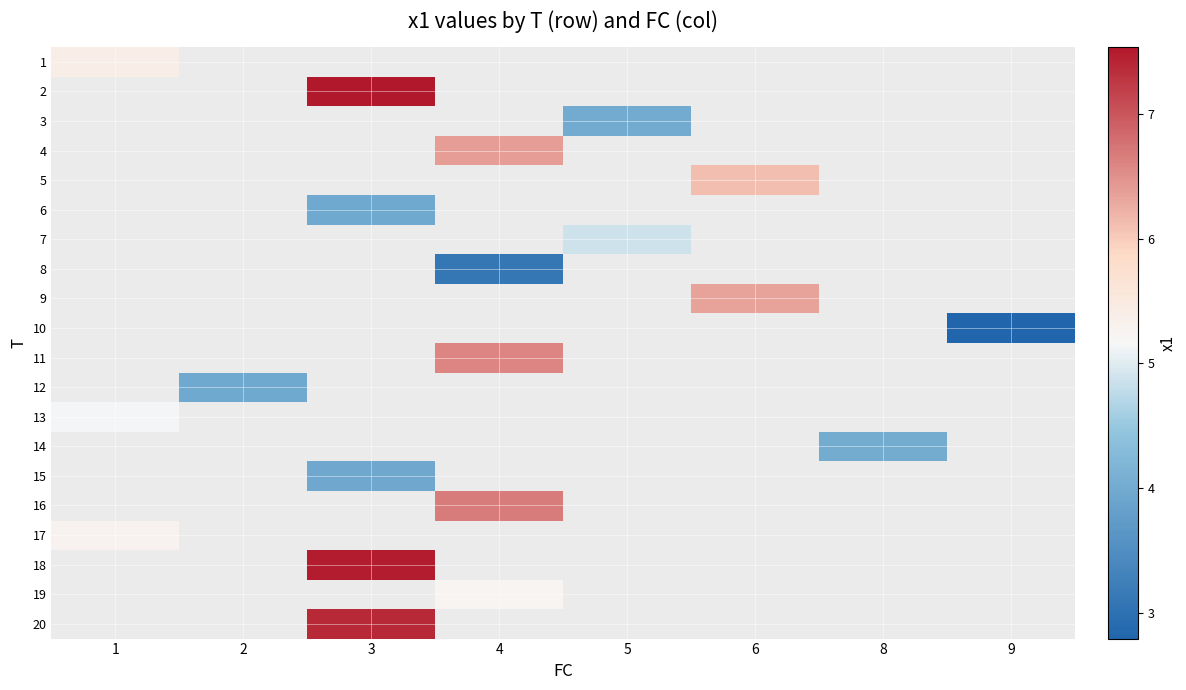

Count the number of data series in this chart.

20